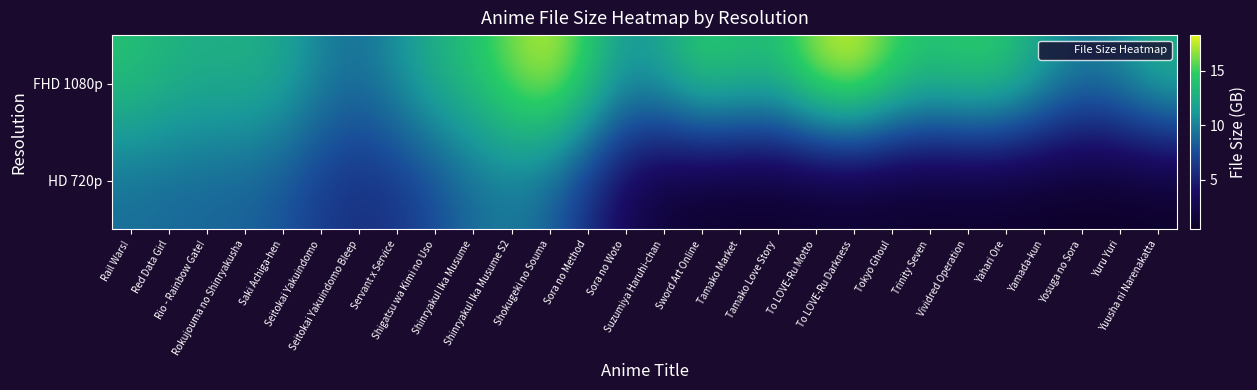

How many distinct data groups are displayed?

2